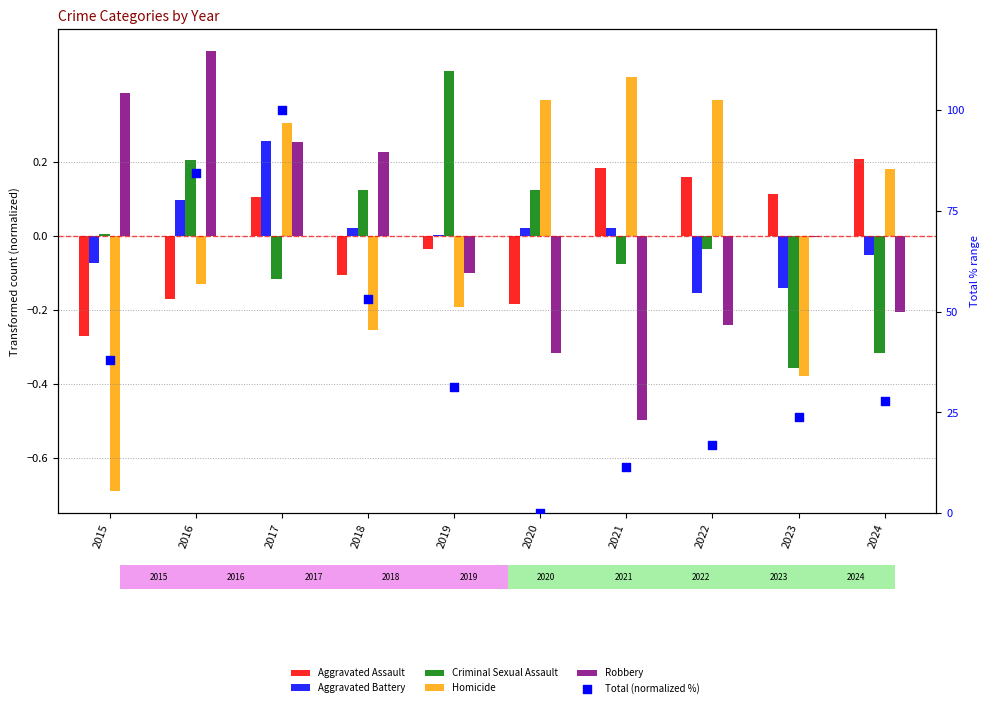

What are all the series names shown in the legend?

Aggravated Assault, Aggravated Battery, Criminal Sexual Assault, Homicide, Robbery, Total (normalized %)